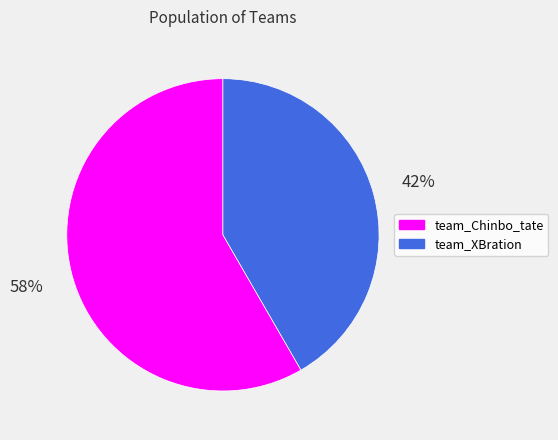

To the nearest percent, what percentage of the pie is team_XBration?

42%